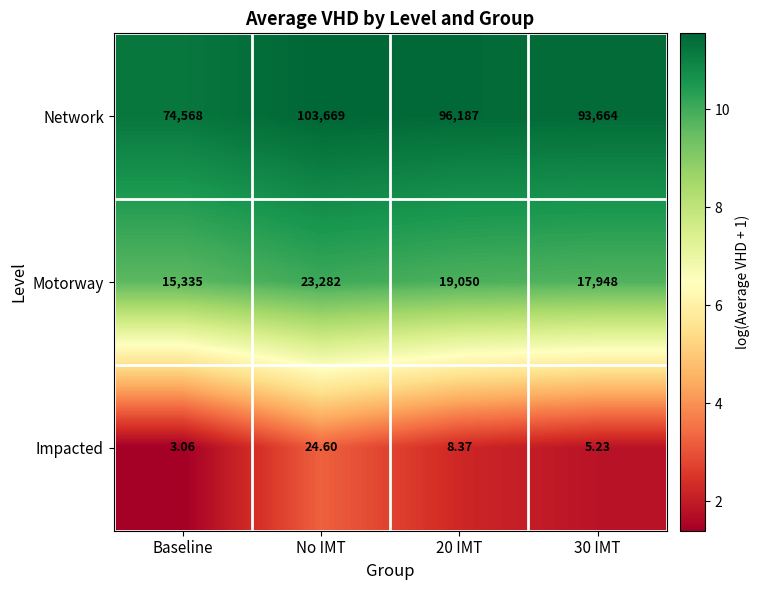

Which series has the widest spread of values?

Network